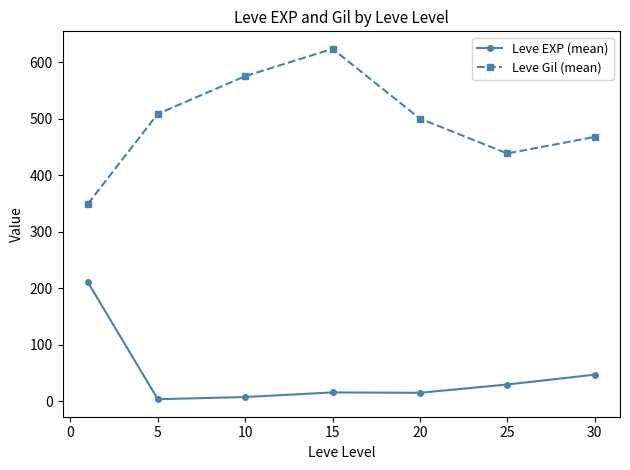

True or false: Leve EXP (mean) and Leve Gil (mean) intersect in this chart.

False